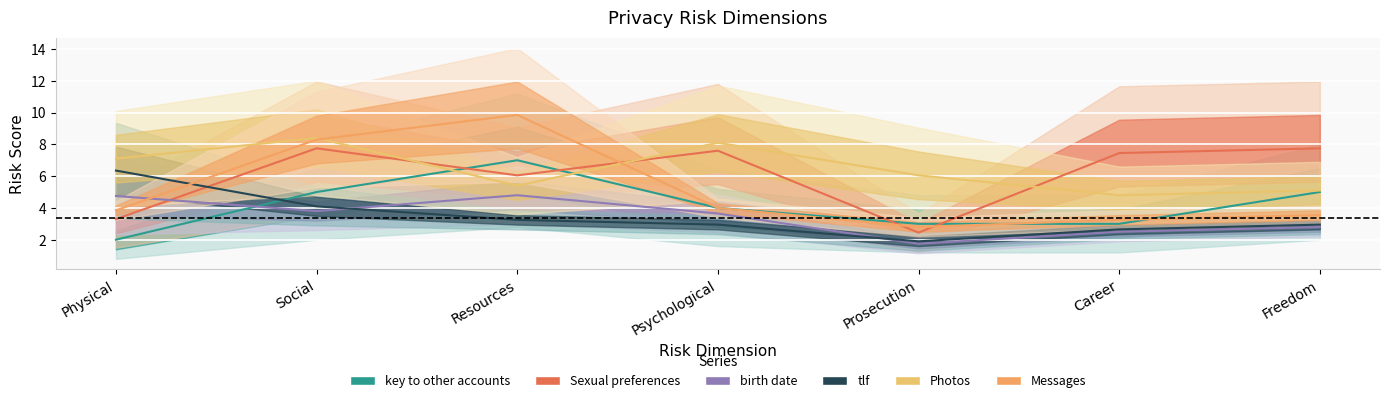

What is the value of the Messages point at the 2nd from the left?

8.3